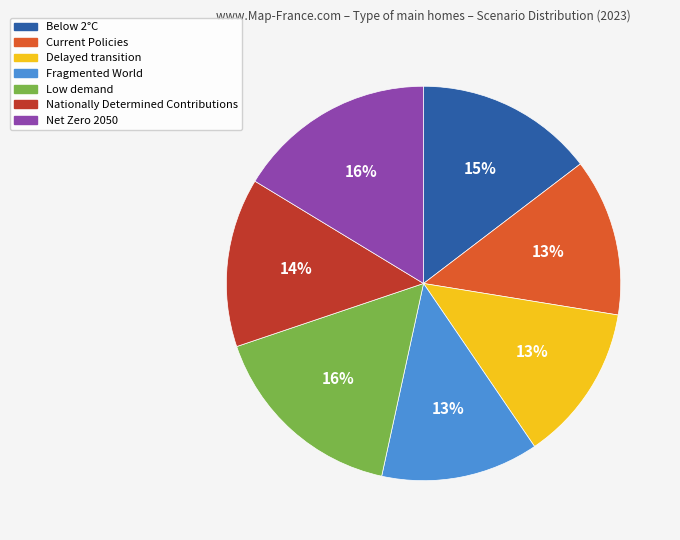

Count the number of slices in the pie.

7